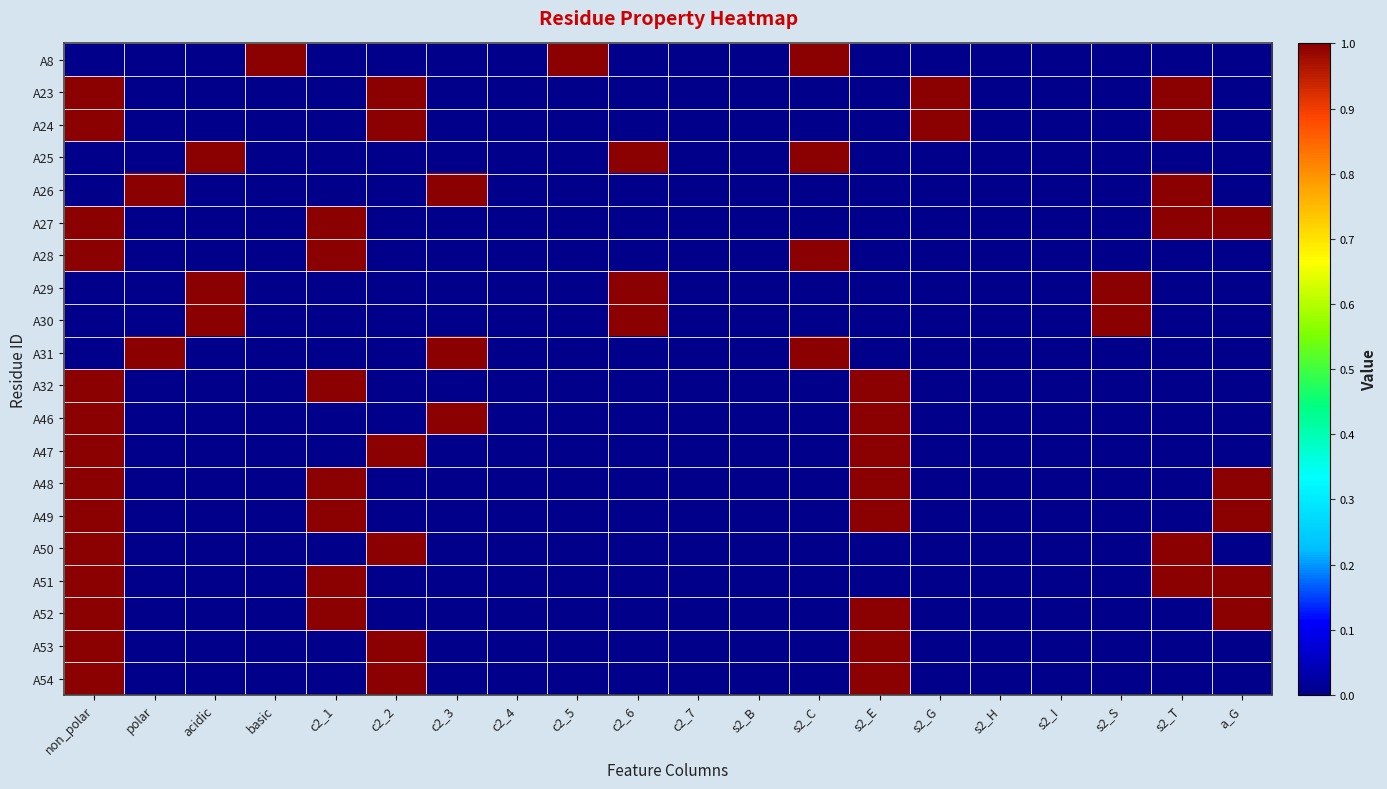

Is it true that A32 equals 0 at s2_T?

True